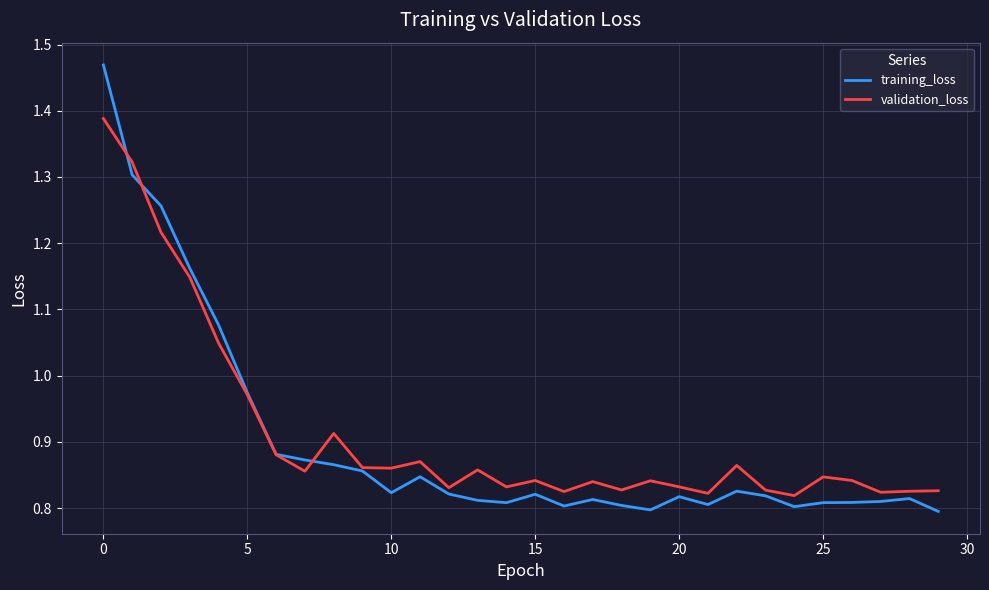

Which series has the largest range (max minus min)?

training_loss